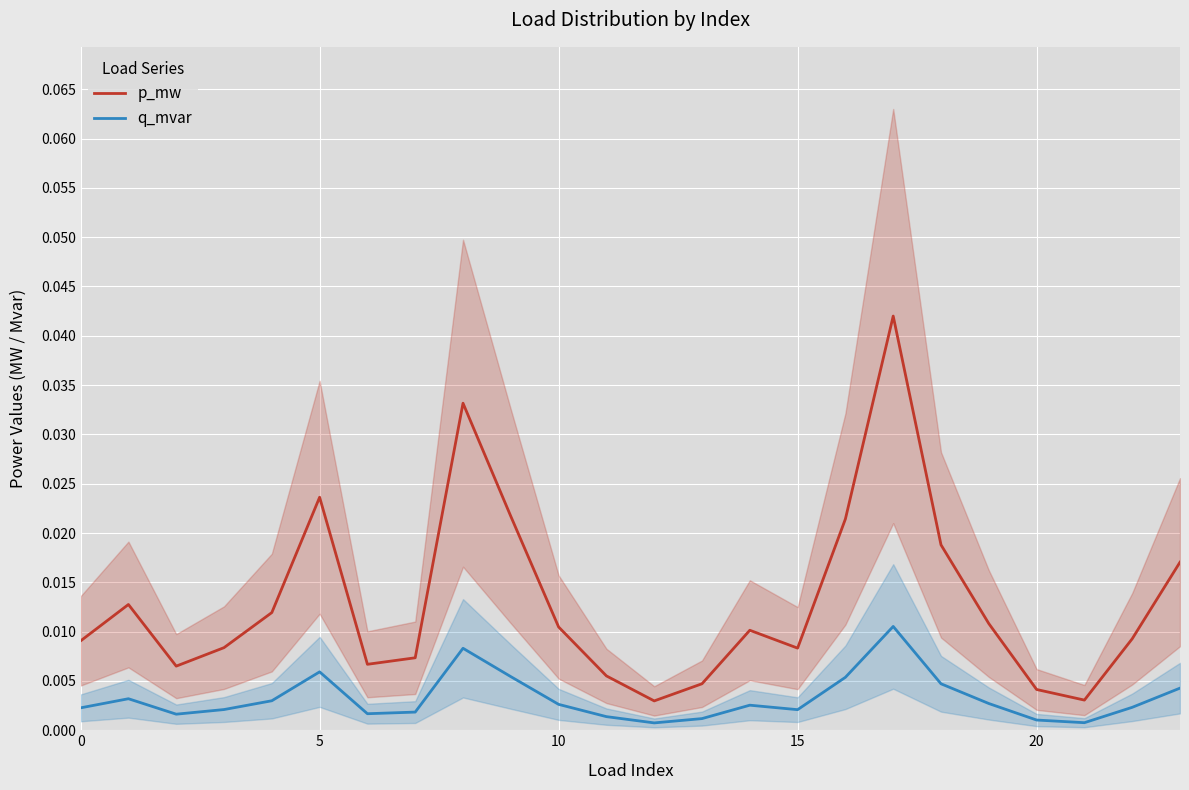

True or false: q_mvar and p_mw cross at least once.

False